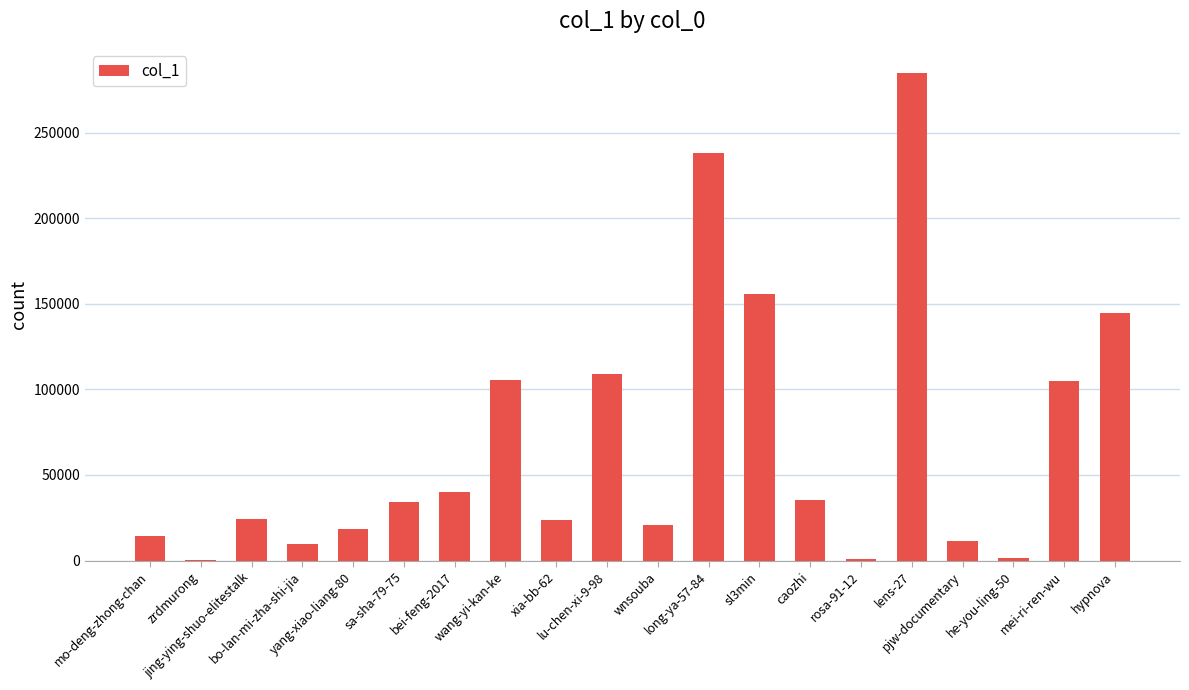

How many categories are shown in the chart?

20